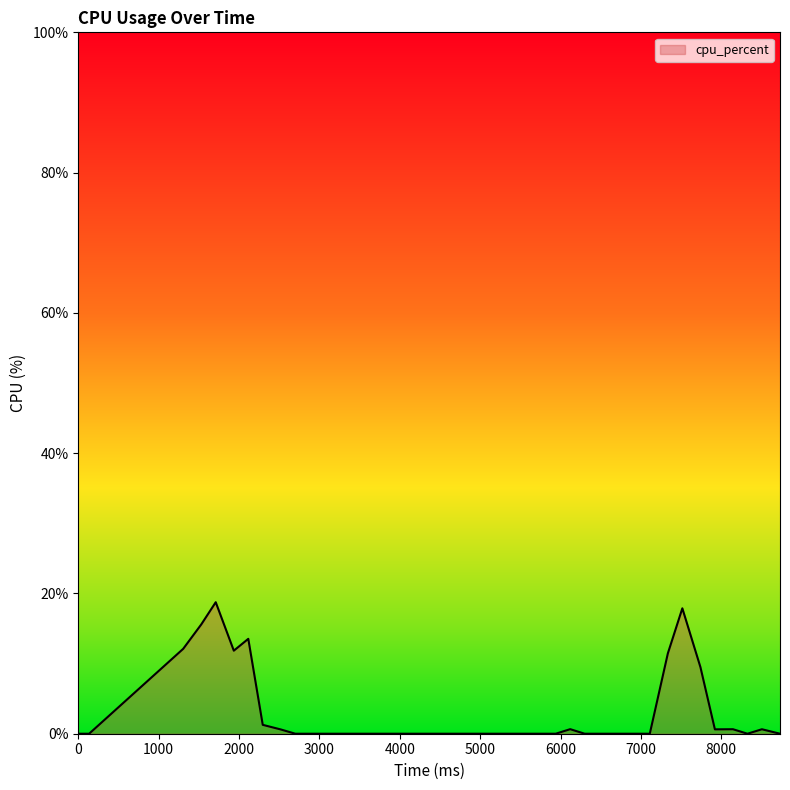

What is the greatest value displayed?

18.8